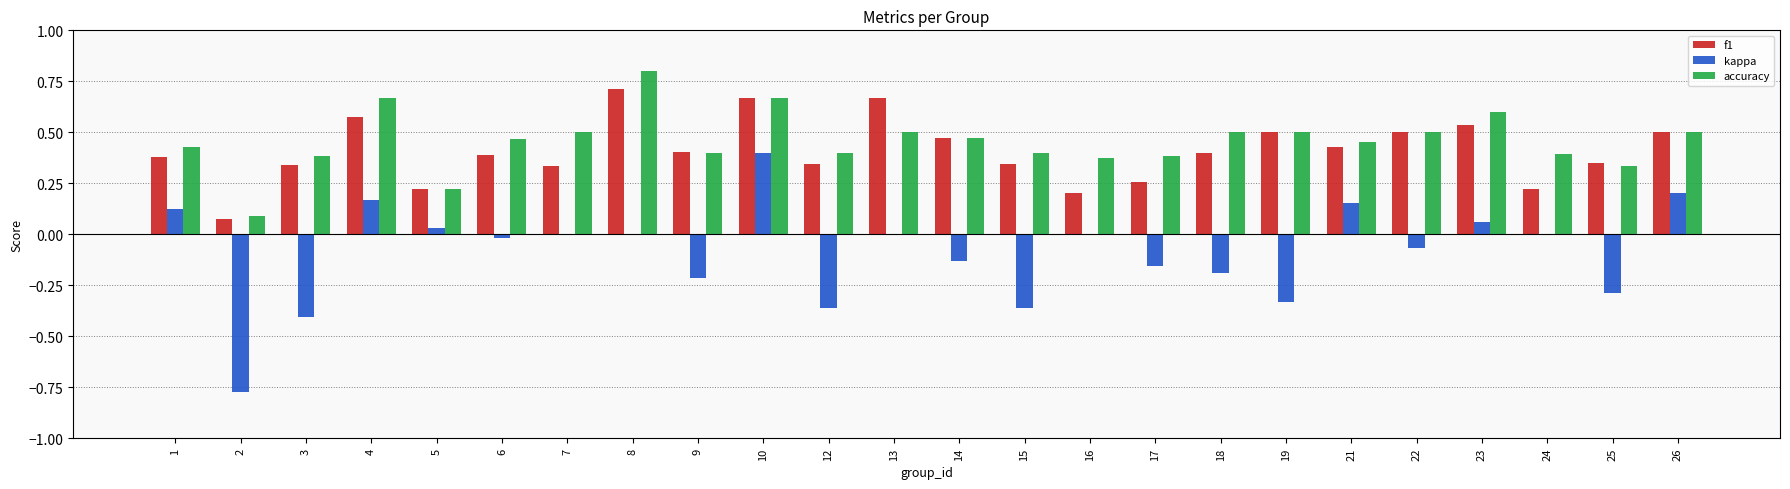

What is the sum of the accuracy values at 8 and 17?

1.2